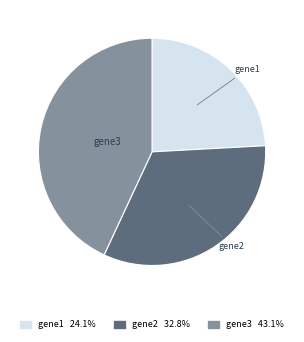

Is there a majority slice in this chart?

No